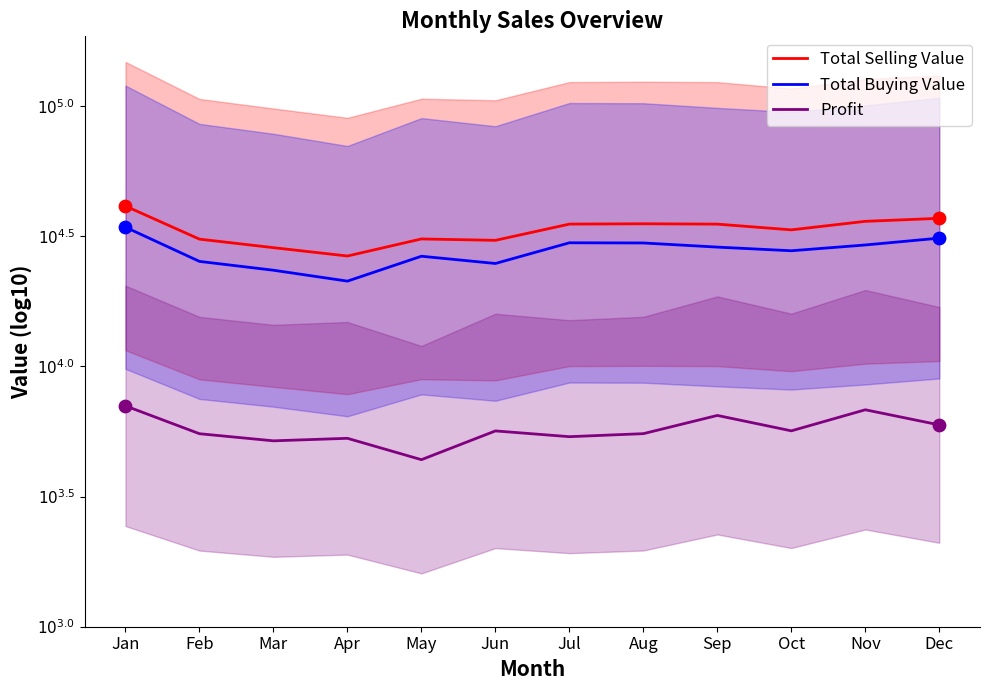

Which series has the widest spread of Y values?

Total Buying Value